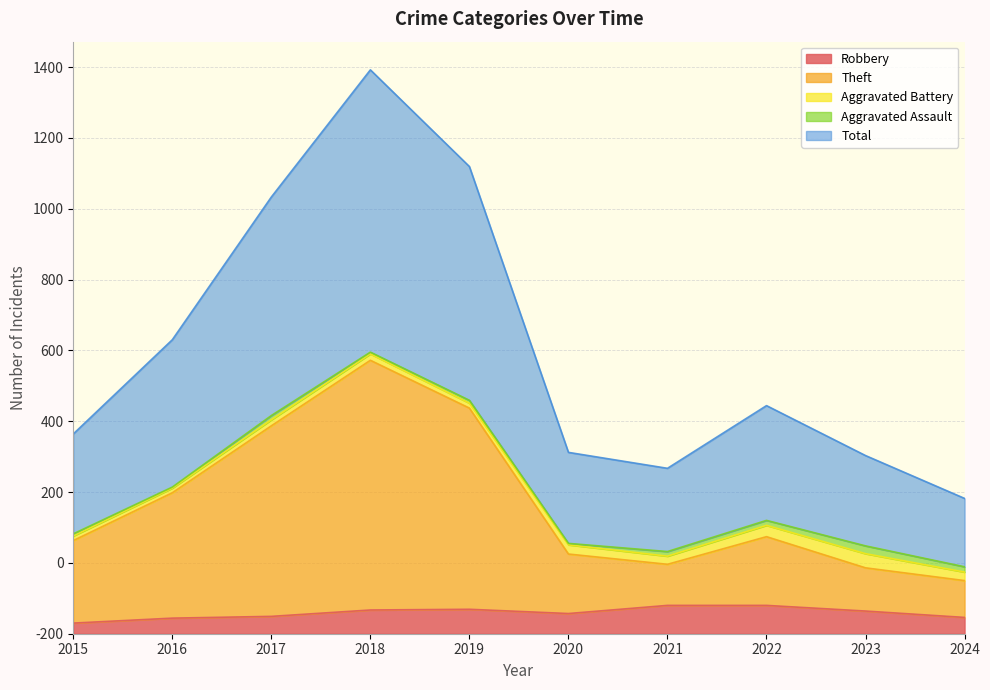

Which has a higher value, 2021 or 2022?

2021